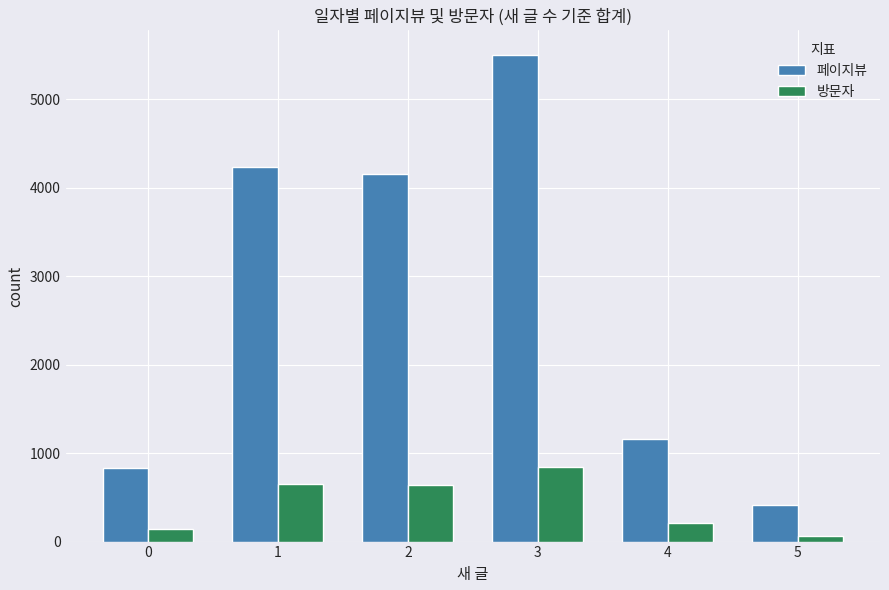

Rank the series at 2 from lowest to highest value.

방문자, 페이지뷰